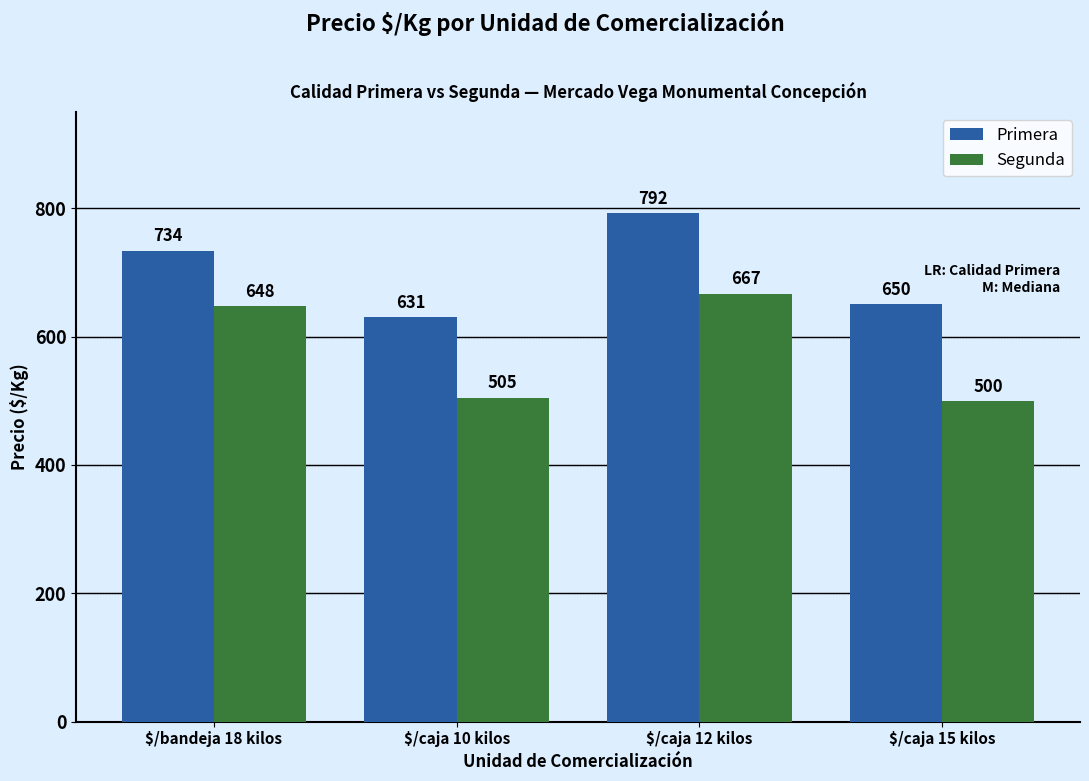

At which category does the chart reach its minimum across all series?

$/caja 15 kilos